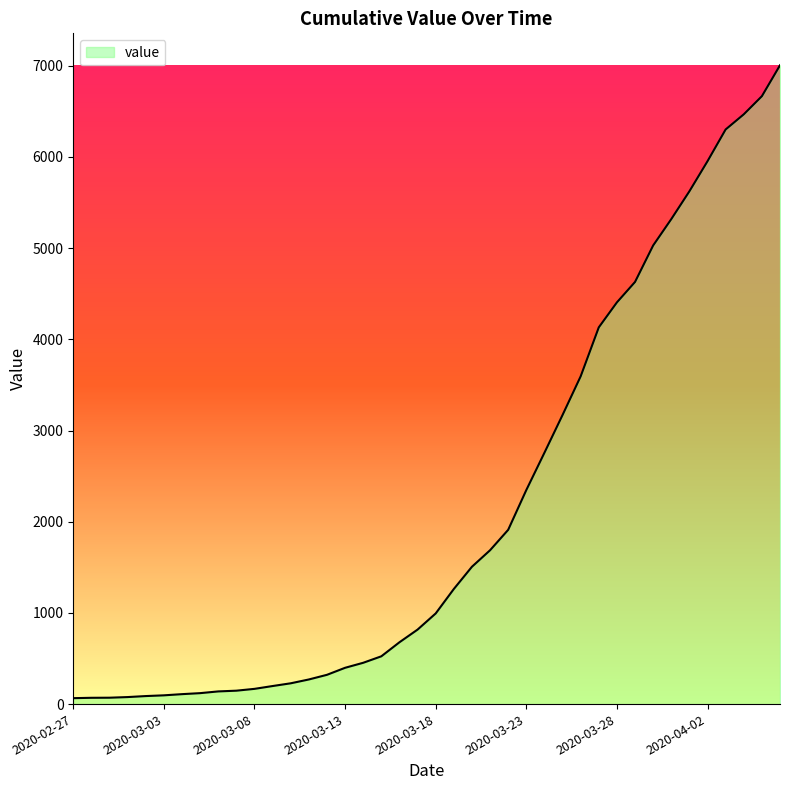

What is the difference between the maximum and minimum values?

6940